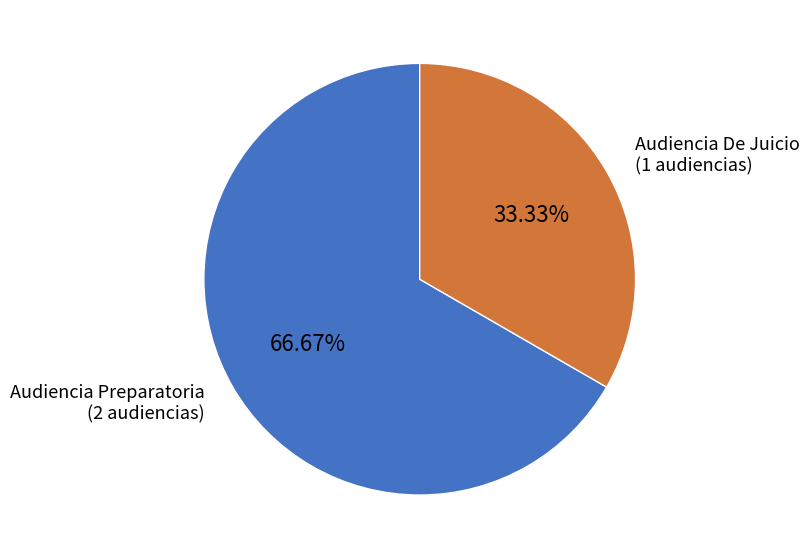

Is it true that Audiencia De Juicio is 23% of the pie?

False